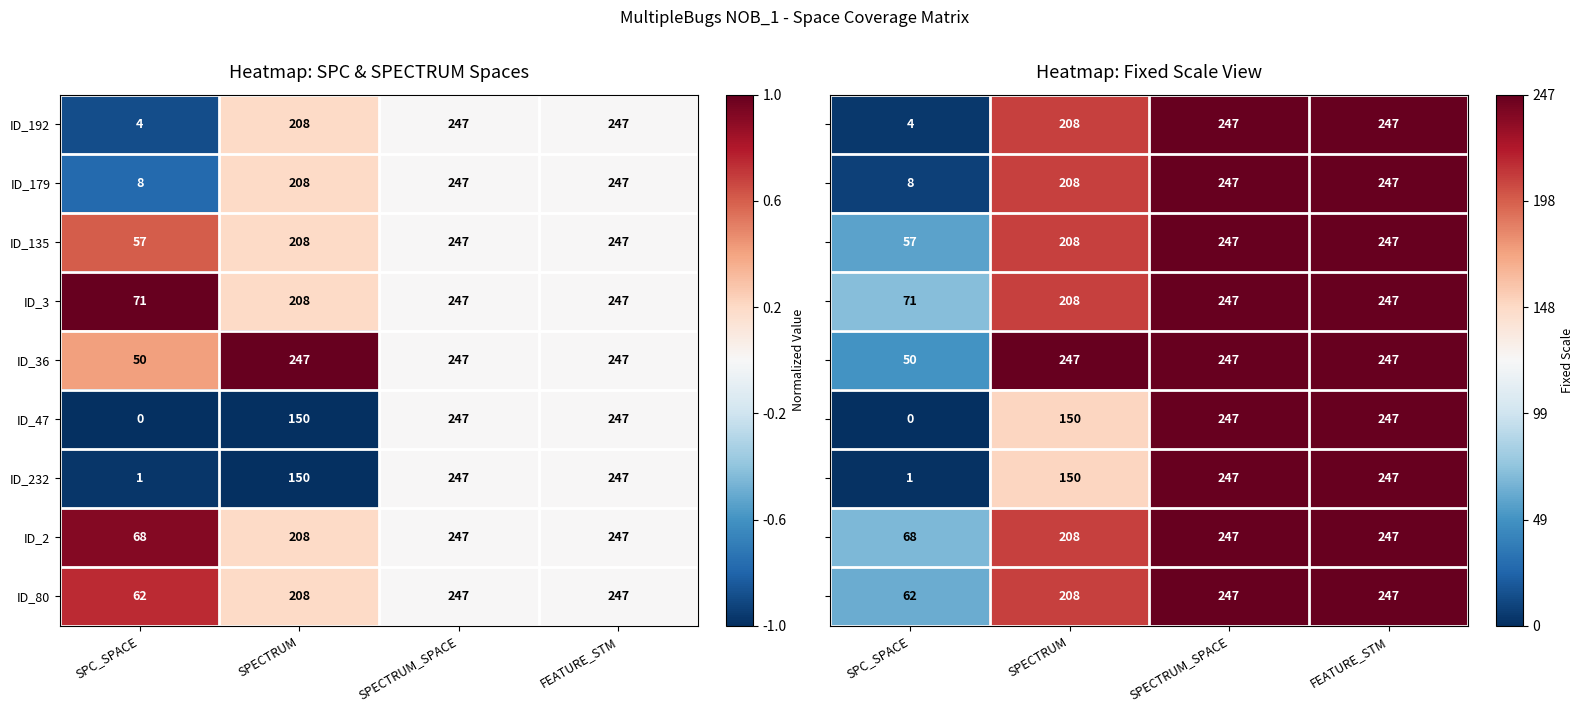

Which category has the lowest value in the ID_232 series?

SPC_SPACE